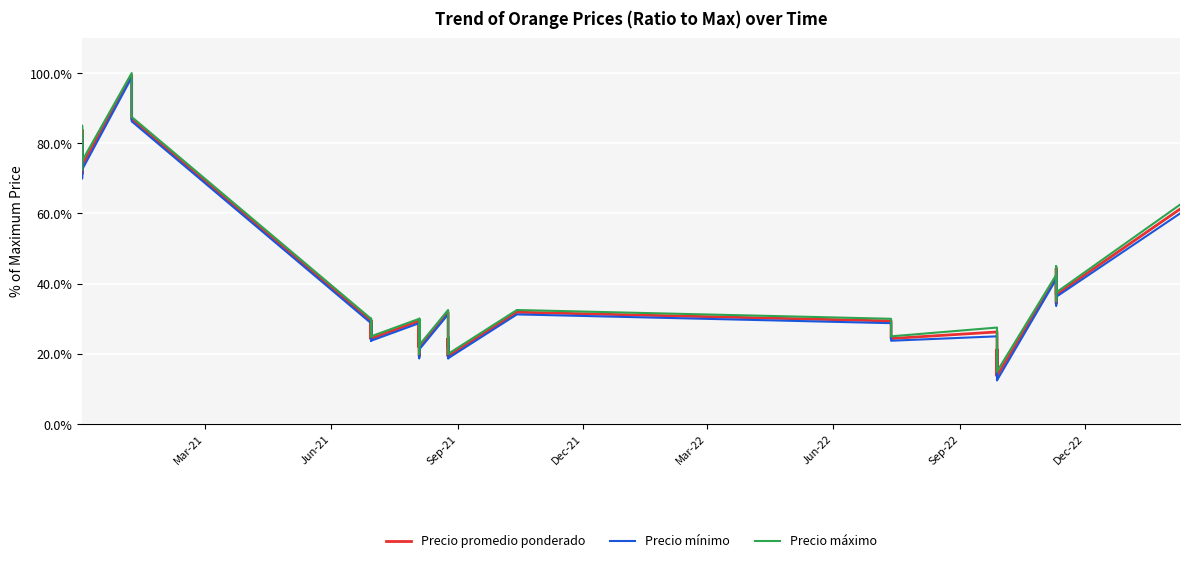

True or false: Precio promedio ponderado and Precio mínimo intersect in this chart.

False